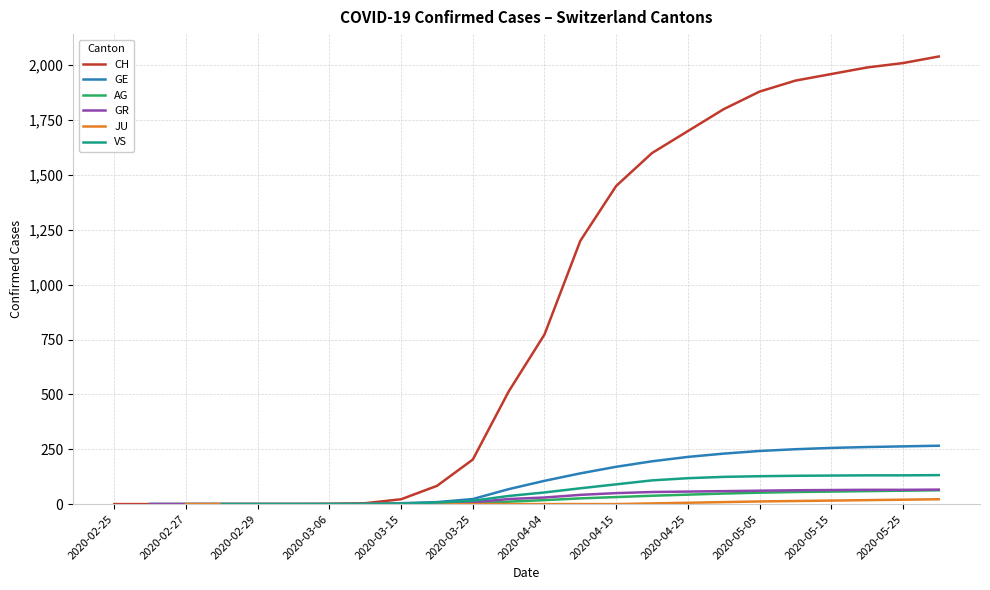

Which series has the largest range (max minus min)?

CH